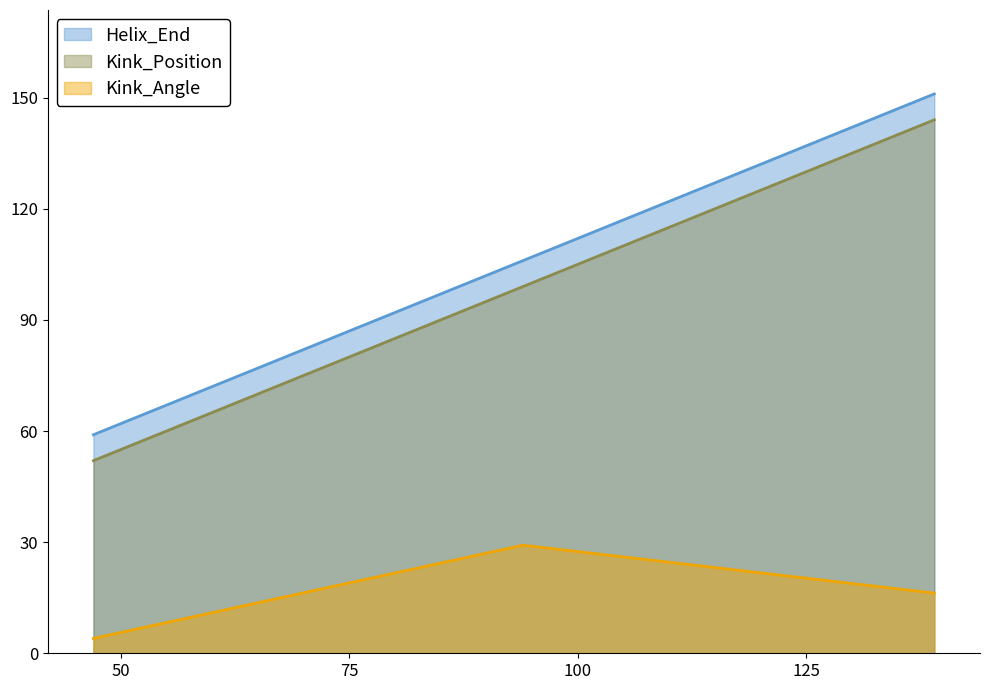

True or false: Helix_End has a value of 106.0 at 94.

True